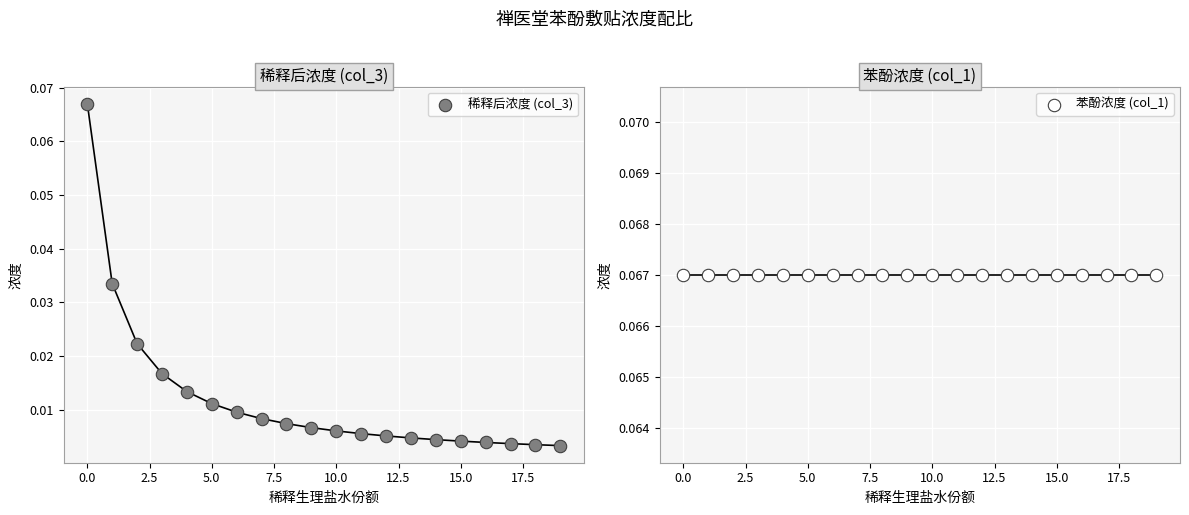

At how many categories does at least one series exceed 0?

20